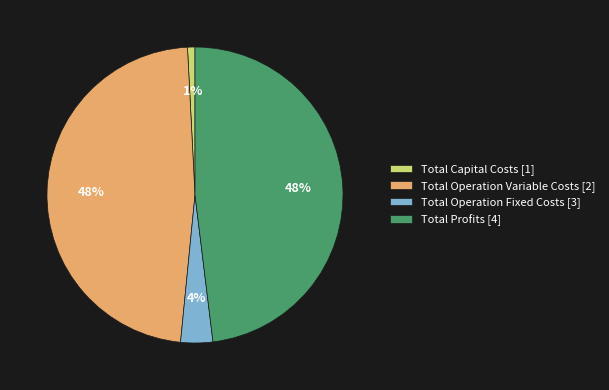

The Total Operation Variable Costs slice represents 41% of the pie. True or false?

False